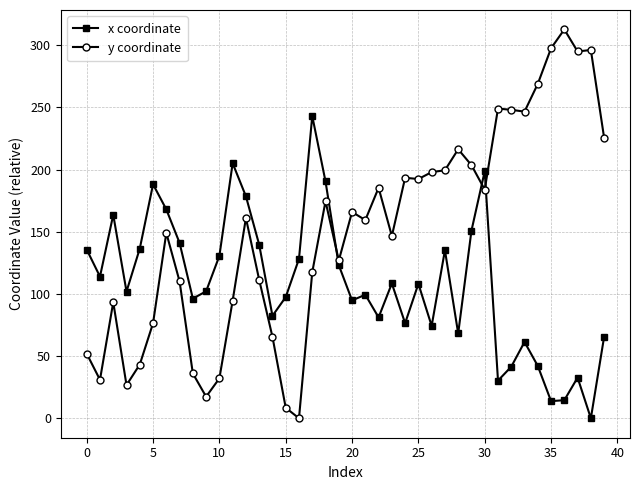

What is the highest value of the x coordinate series?

243.1